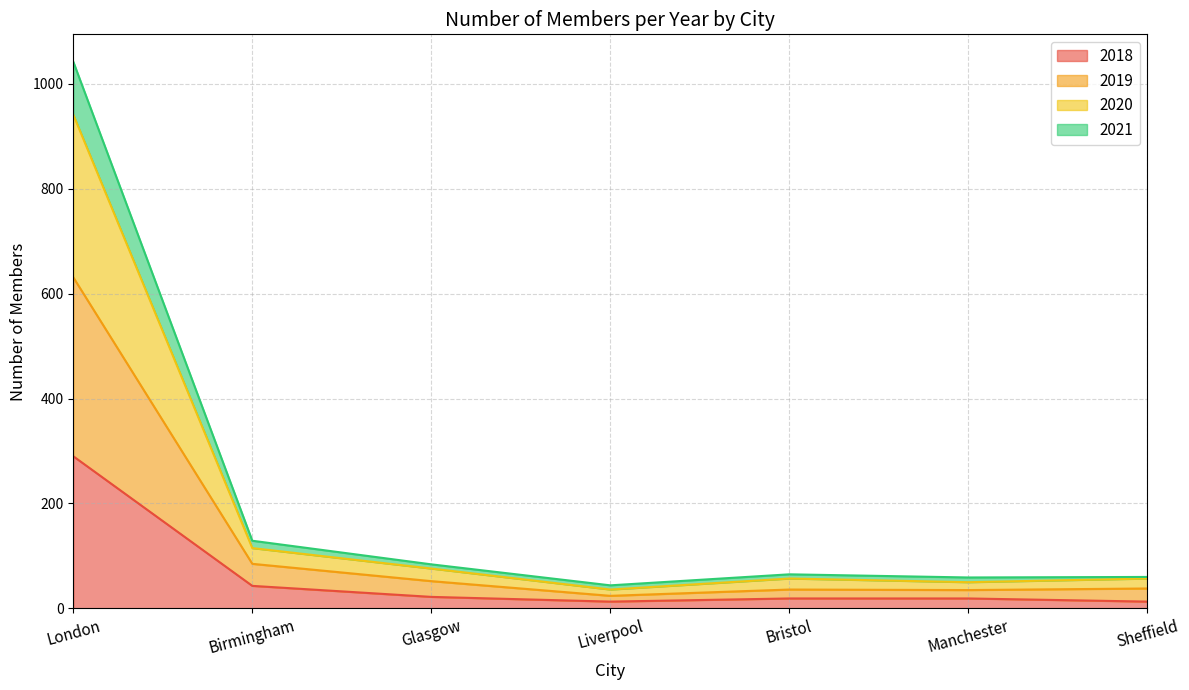

Where is the first local minimum for 2019?

Liverpool